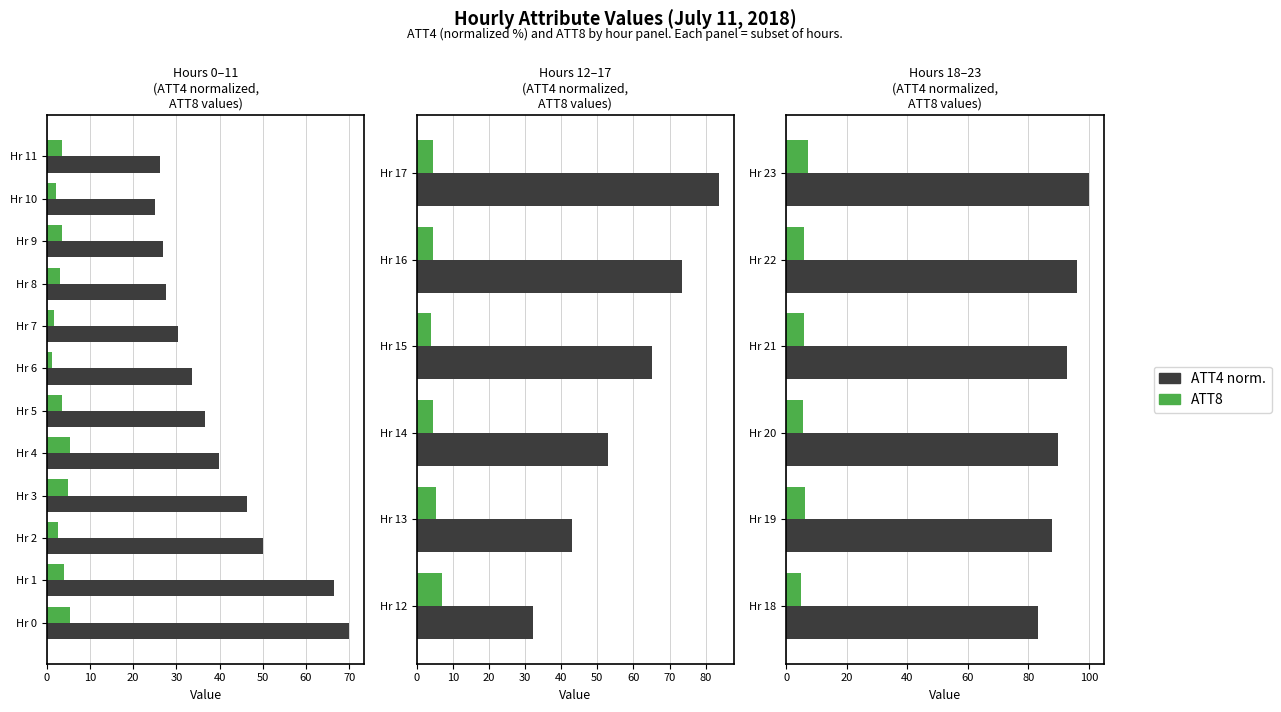

The ATT8 series shows 10.6 at Hr 21. True or false?

False